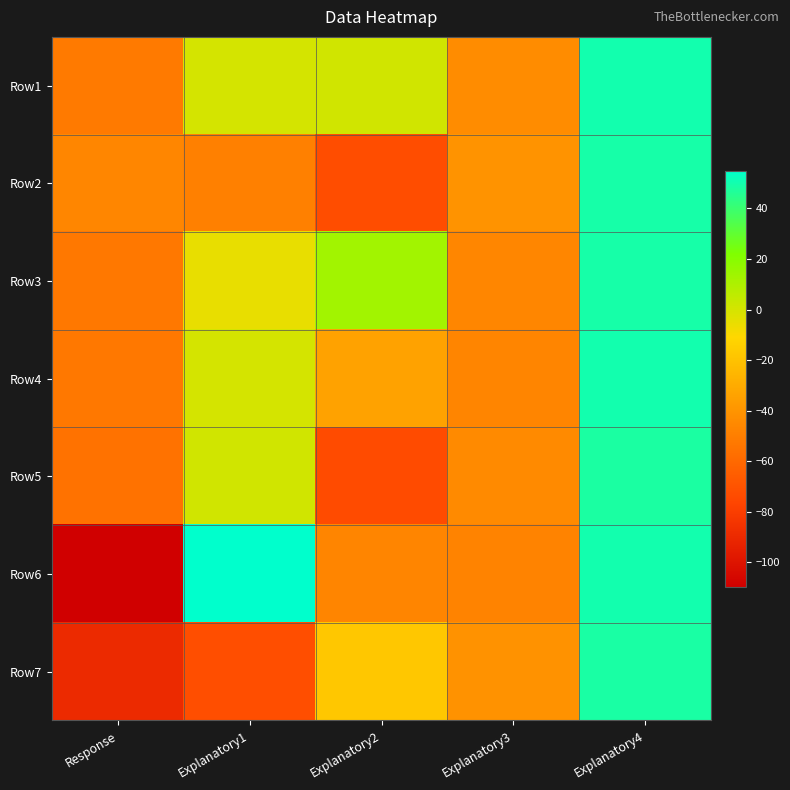

What is the smallest value displayed?

-109.7